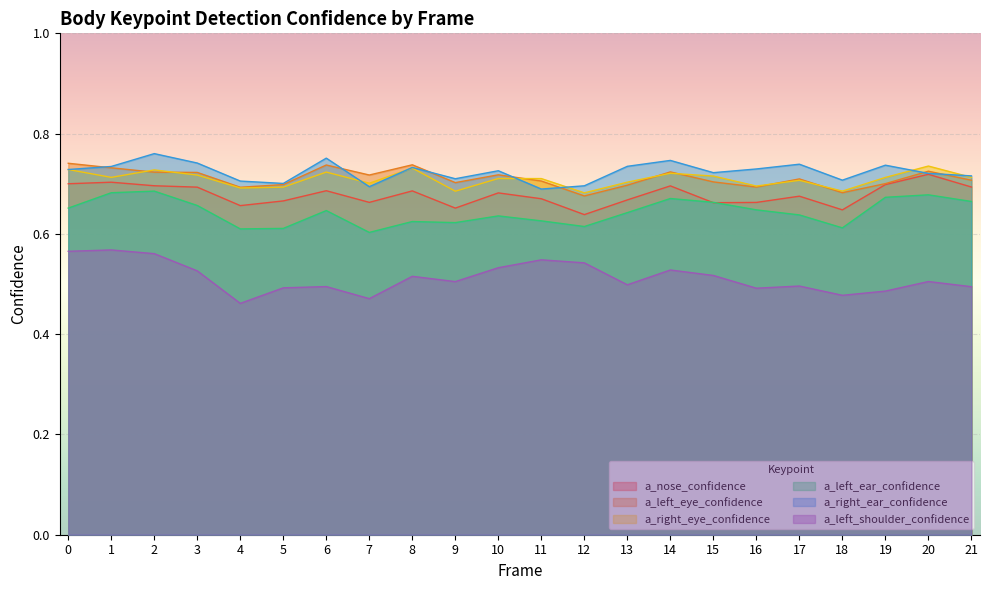

Which series ends up on top after the final intersection of a_left_eye_confidence and a_right_eye_confidence?

a_right_eye_confidence